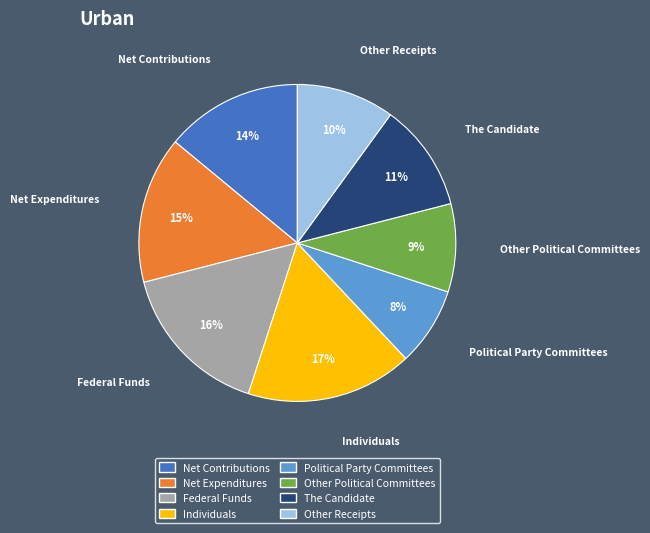

The Federal Funds slice represents 16% of the pie. True or false?

True